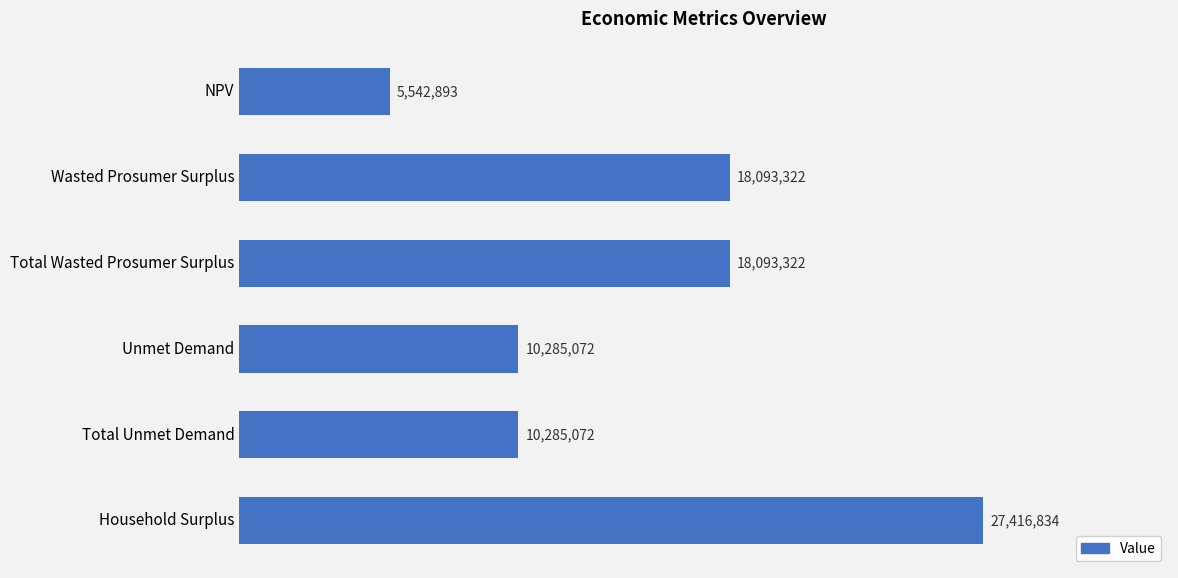

Are the bars horizontal?

Yes